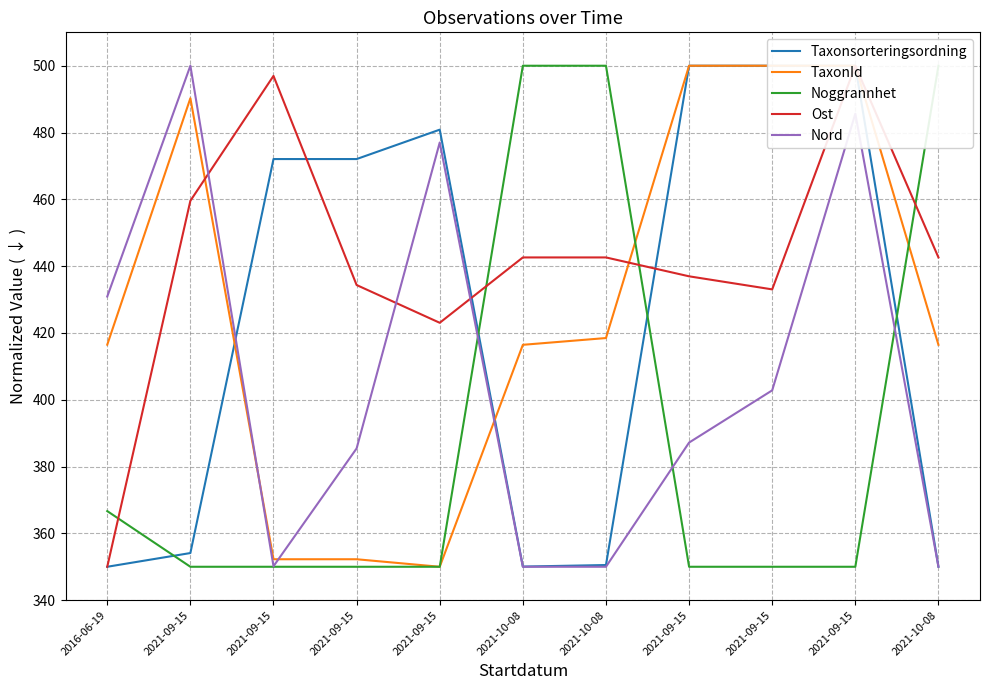

What is the approximate value of Ost at 2021-10-08?

442.6